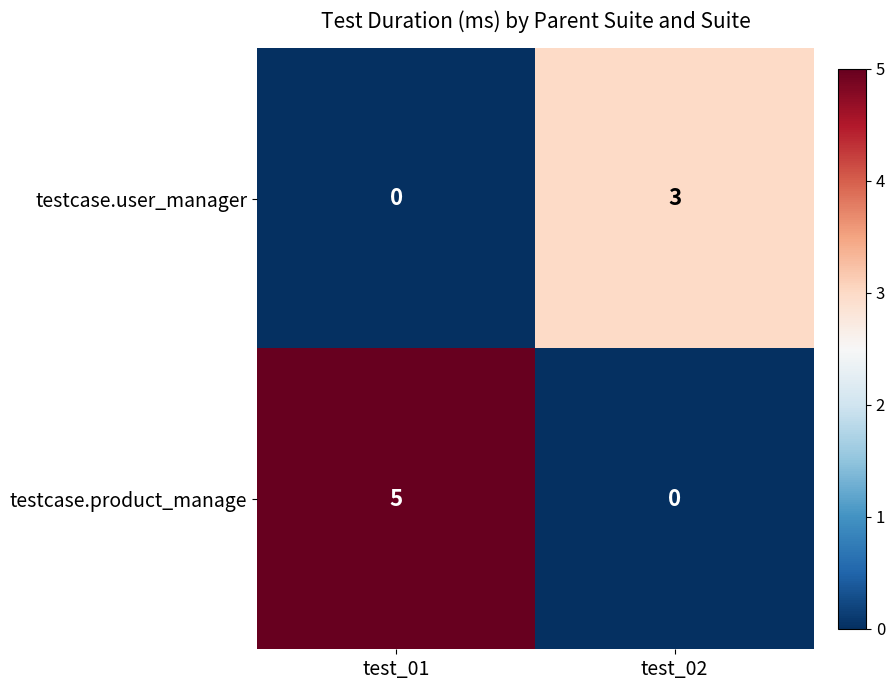

Which series has the largest total across all categories?

testcase.product_manage